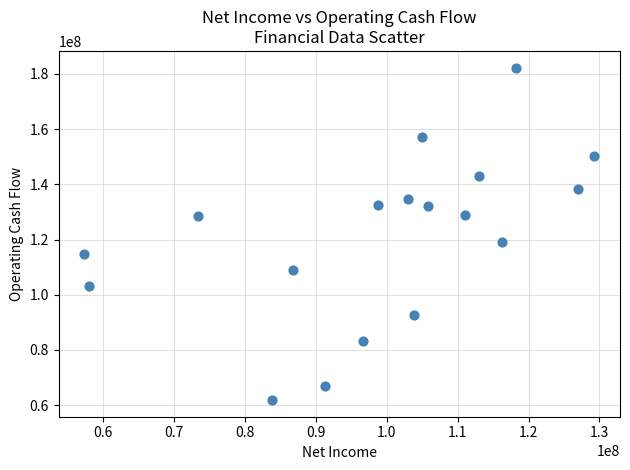

What Y value in the scatter plot is closest to 122058500?

119052000